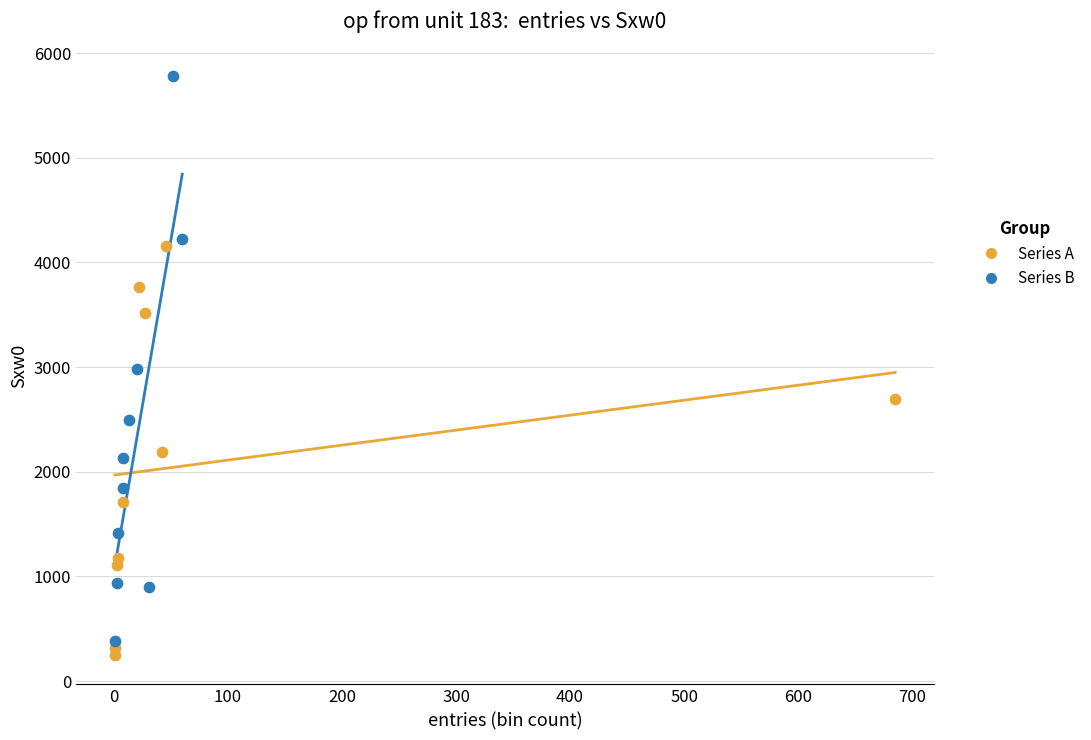

Which series contains the highest Y value?

Series B